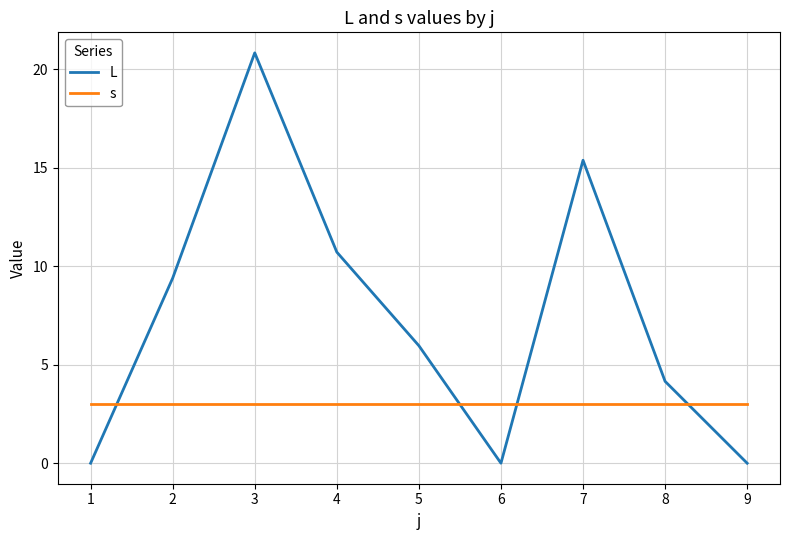

Reading right to left, list all the values displayed in this chart.

L: 9=0.0	8=4.2	7=15.4	6=0.0	5=6.0	4=10.7	3=20.8	2=9.4	1=0.0
s: 9=3.0	8=3.0	7=3.0	6=3.0	5=3.0	4=3.0	3=3.0	2=3.0	1=3.0